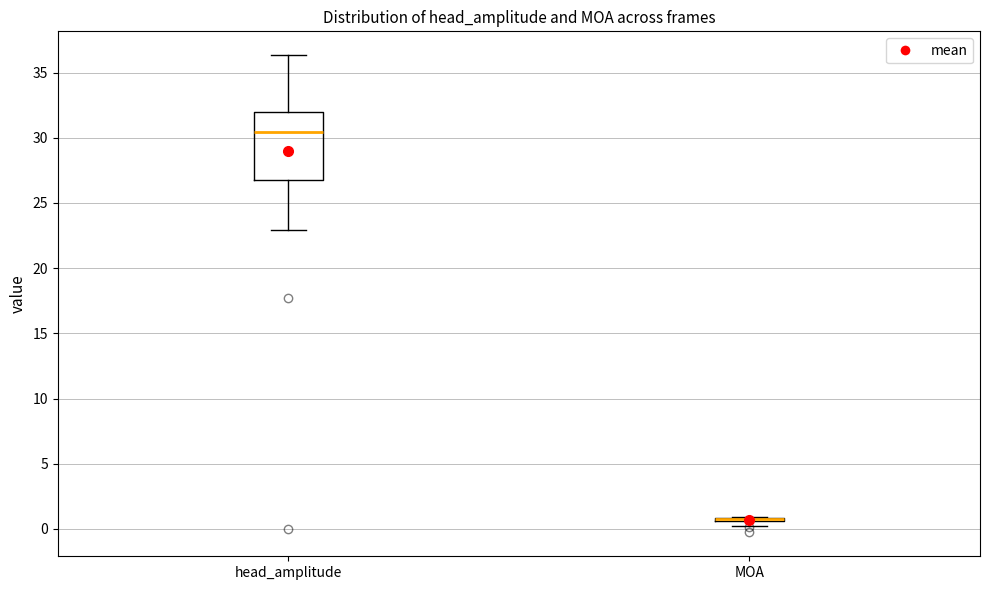

Which box is the tallest, from its lower edge to its upper edge?

head_amplitude